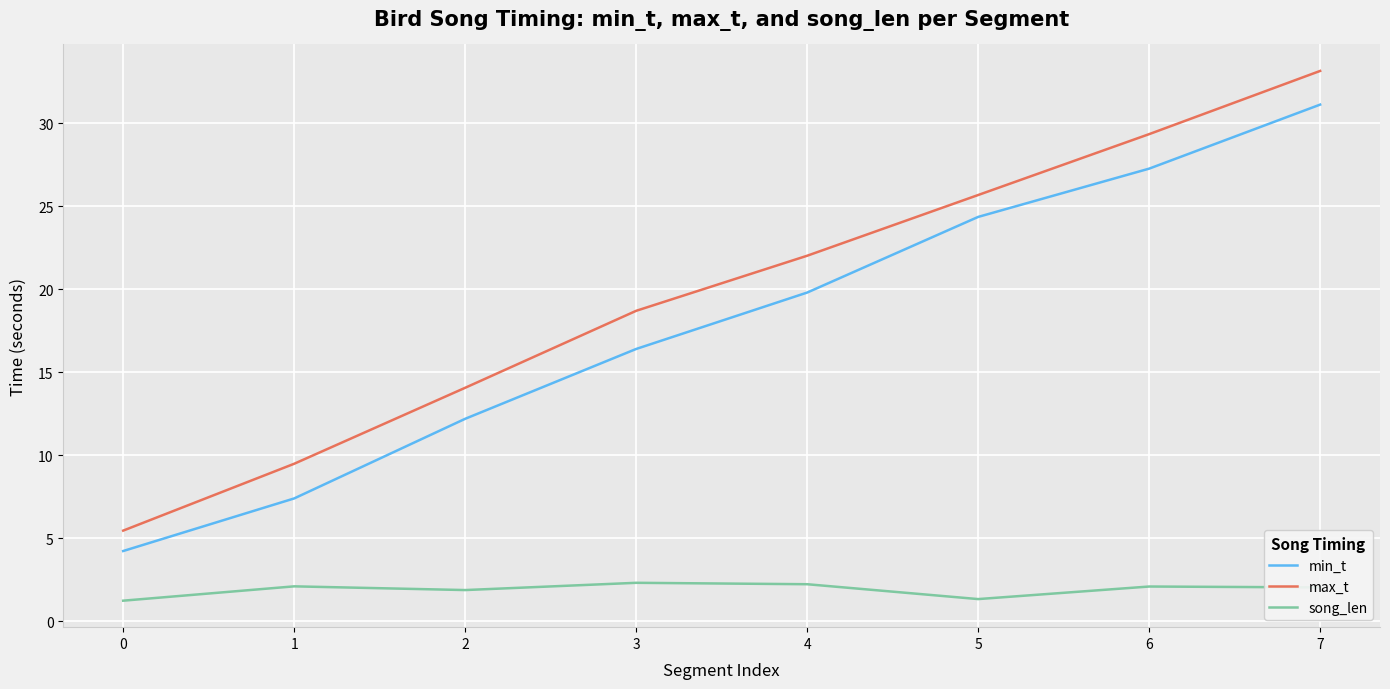

List the labels in order of max_t value, largest first.

7, 6, 5, 4, 3, 2, 1, 0